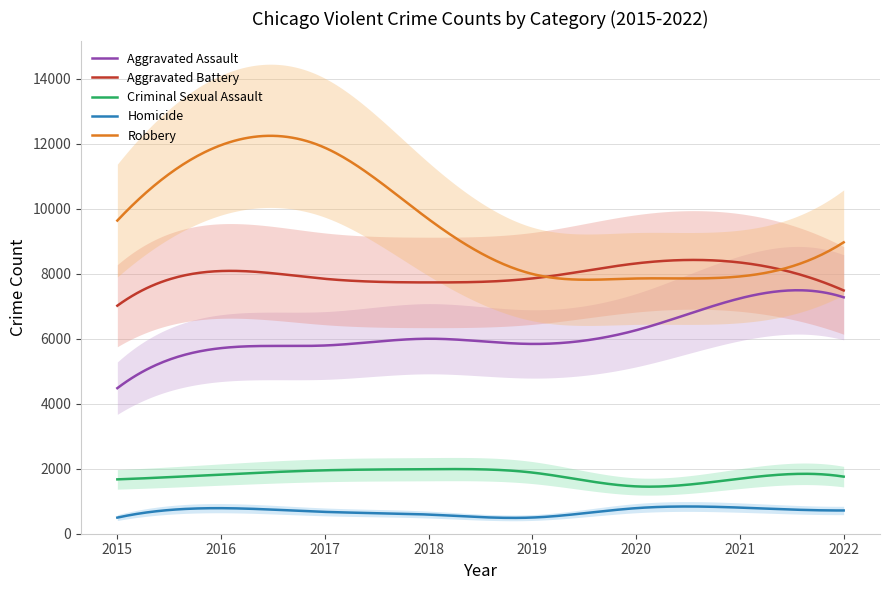

Reading right to left, transcribe all the data shown in this chart.

Aggravated Assault: 7276	7243	6263	5841	6001	5793	5712	4480
Aggravated Battery: 7487	8347	8319	7857	7734	7845	8085	7018
Criminal Sexual Assault: 1757	1695	1457	1882	1986	1952	1821	1673
Homicide: 716	804	787	498	589	672	786	496
Robbery: 8968	7918	7855	7994	9680	11880	11960	9638